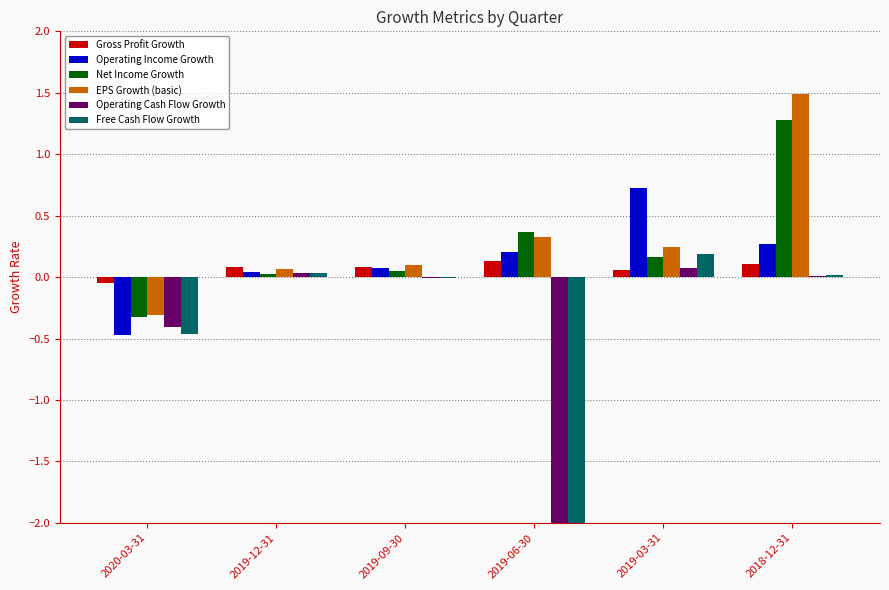

Reading left to right, list all the values displayed in this chart.

Gross Profit Growth: -0.1	0.1	0.1	0.1	0.1	0.1
Operating Income Growth: -0.5	0.0	0.1	0.2	0.7	0.3
Net Income Growth: -0.3	0.0	0.0	0.4	0.2	1.3
EPS Growth (basic): -0.3	0.1	0.1	0.3	0.2	1.5
Operating Cash Flow Growth: -0.4	0.0	-0.0	-6.8	0.1	0.0
Free Cash Flow Growth: -0.5	0.0	-0.0	-65.5	0.2	0.0